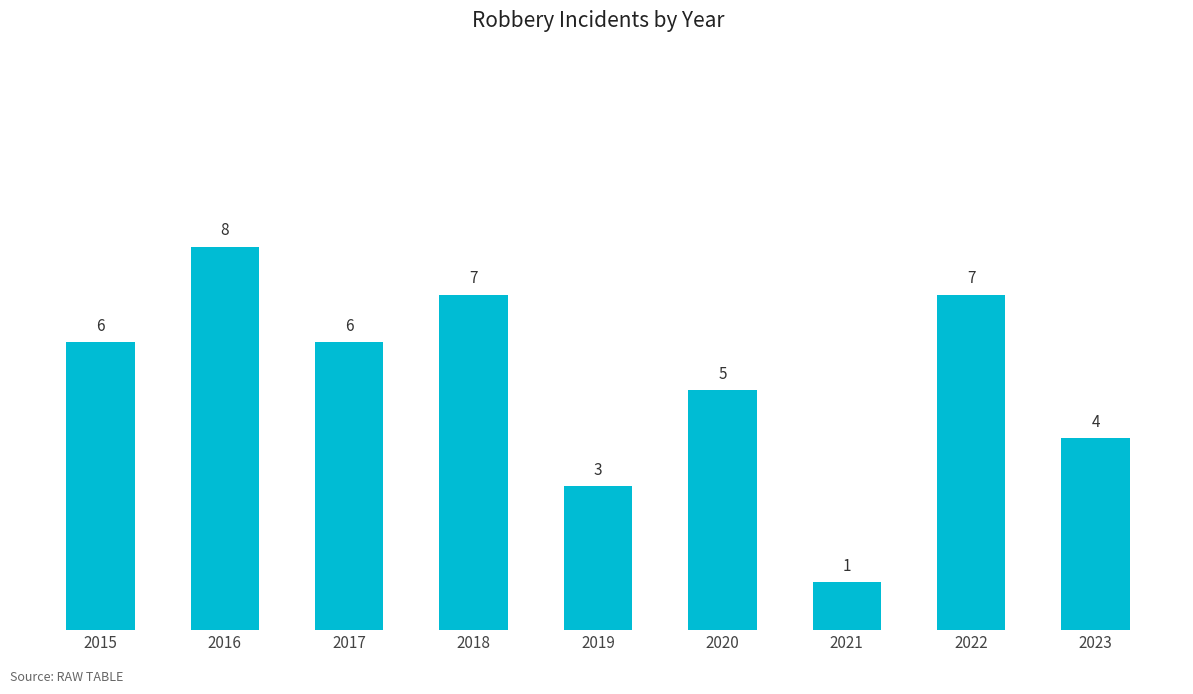

What is the sum of all values?

47